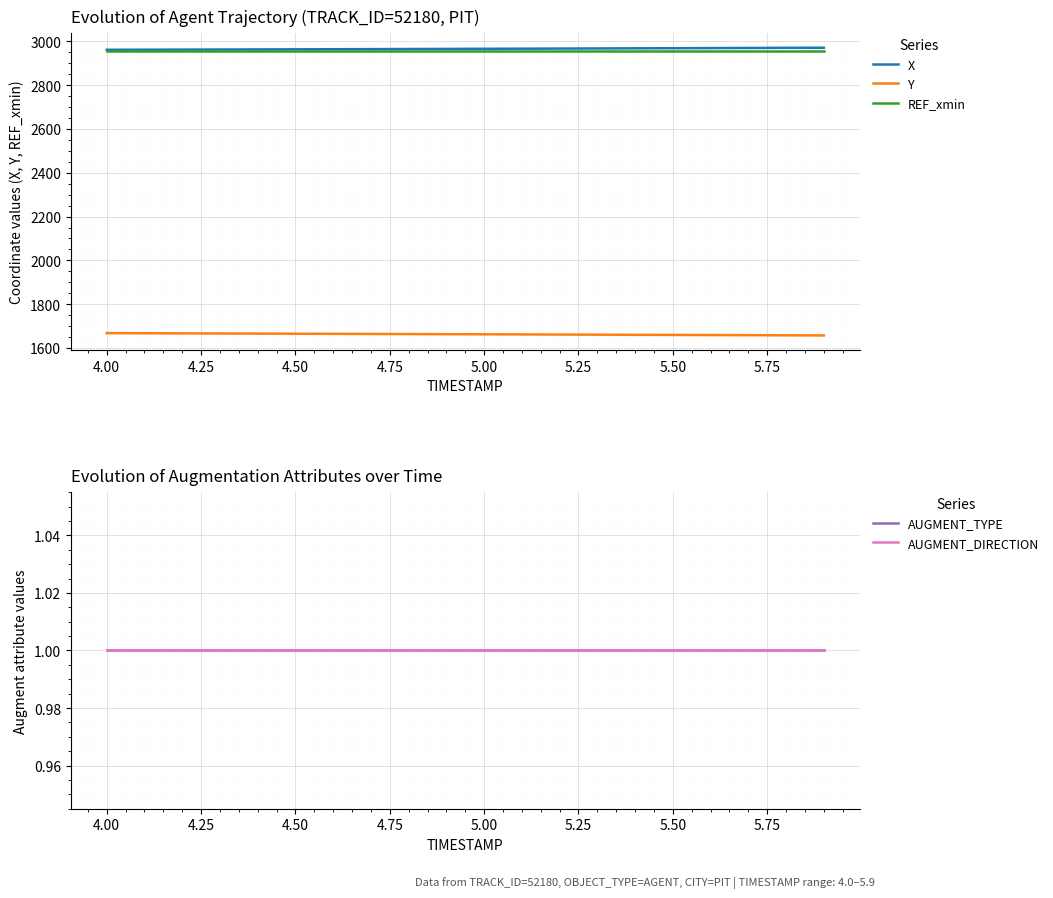

Which series has the largest range (max minus min)?

Y